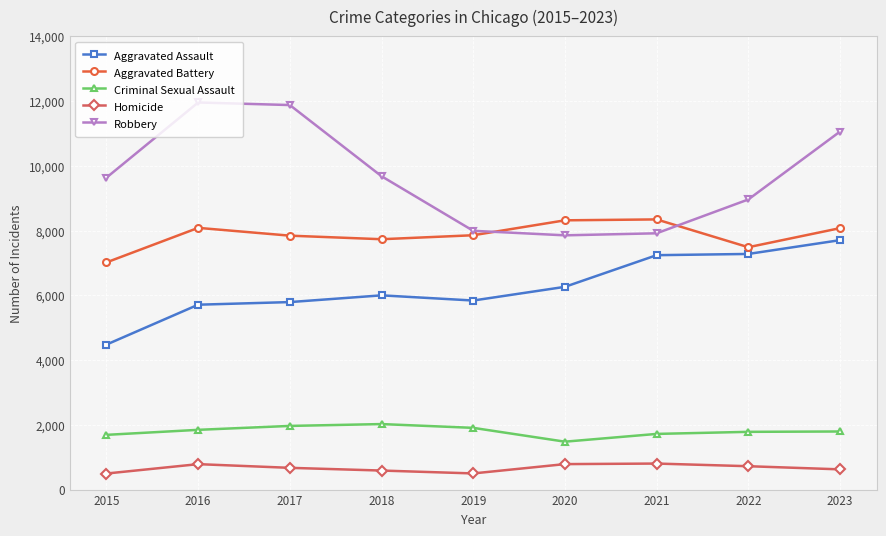

At 2016, list the series in order from smallest to largest.

Homicide, Criminal Sexual Assault, Aggravated Assault, Aggravated Battery, Robbery